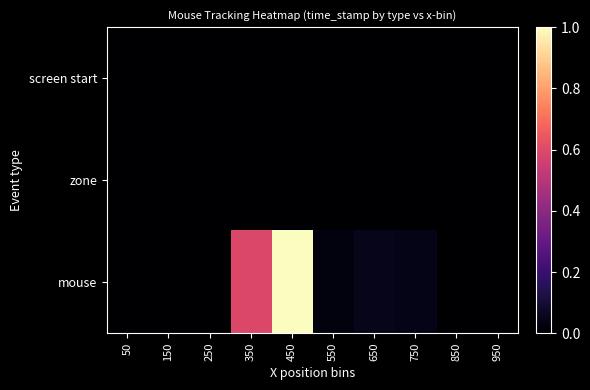

Rank the series at 250 from highest to lowest value.

zone, screen start, mouse